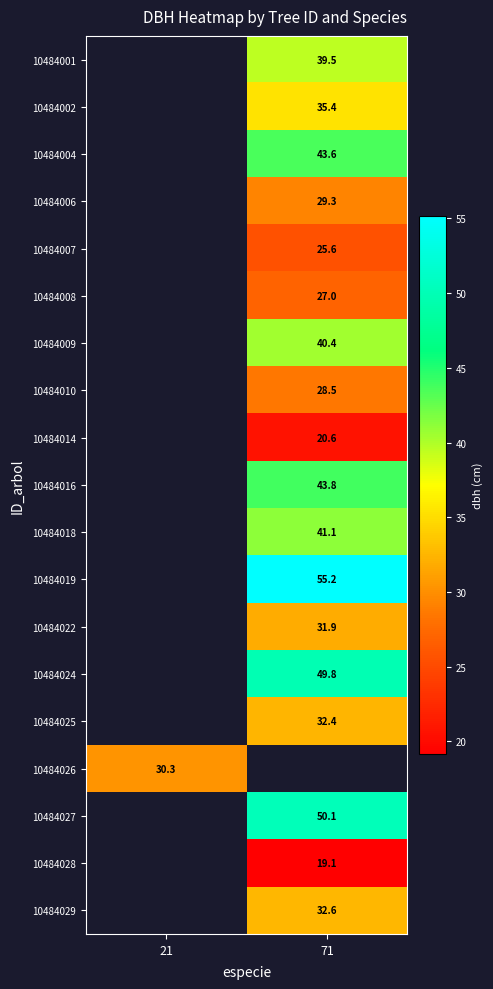

Is it true that 10484004 equals 43.6 at 71?

True